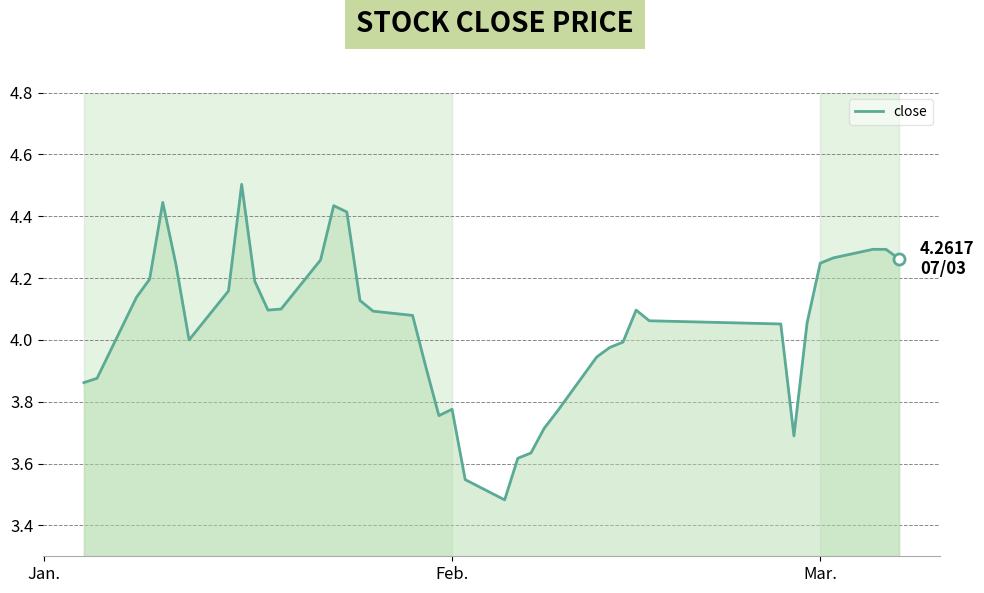

What is the difference between the maximum and minimum values?

1.0